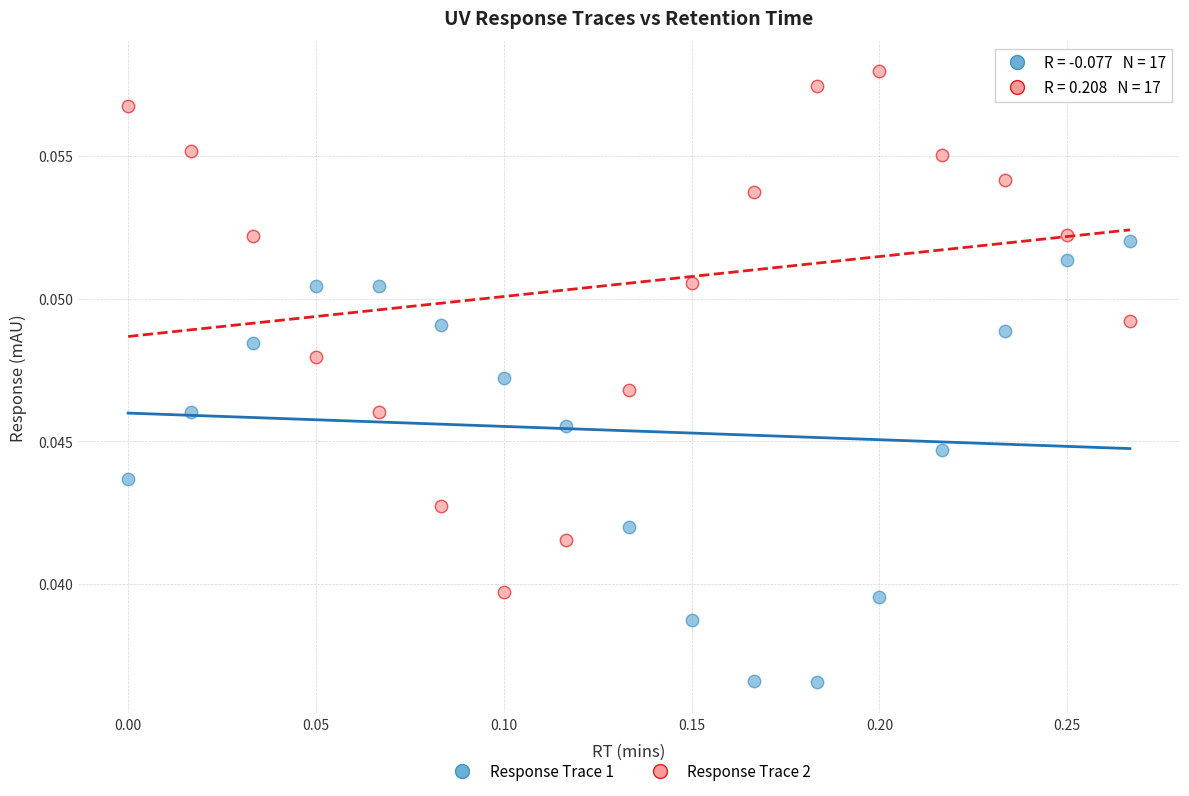

Which series has the widest spread of Y values?

Response Trace 2